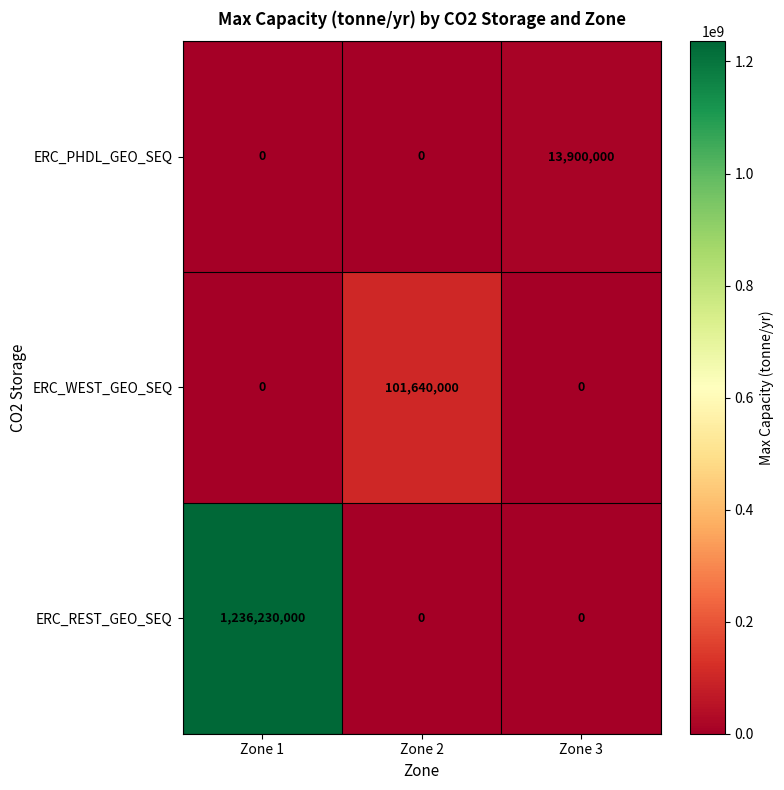

Which series has the widest spread of values?

ERC_REST_GEO_SEQ